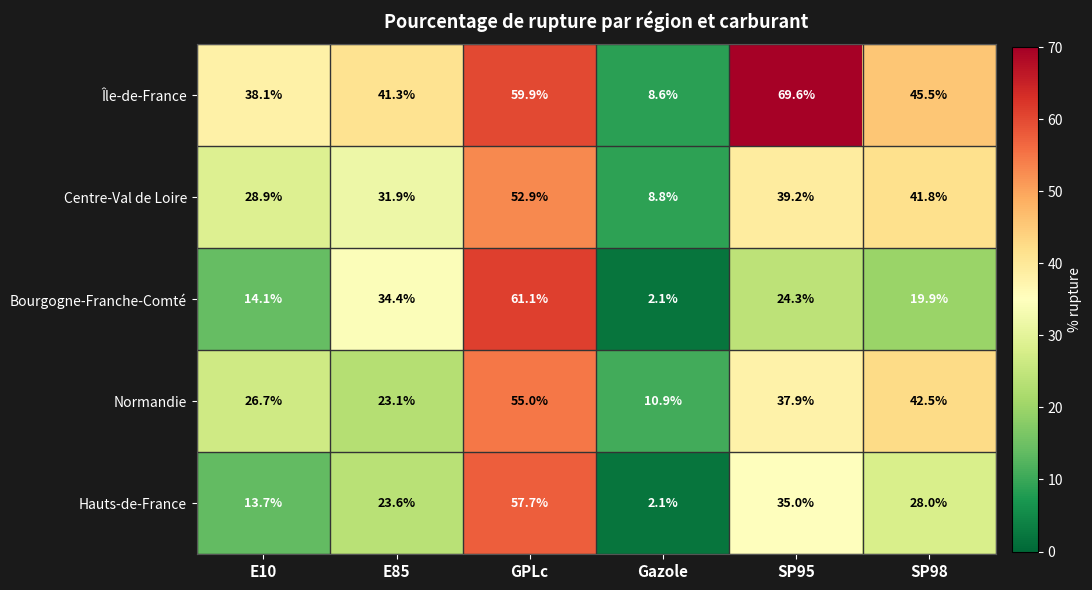

Reading left to right, what are all the values shown in this chart?

Île-de-France: E10=38.1	E85=41.3	GPLc=59.9	Gazole=8.6	SP95=69.6	SP98=45.5
Centre-Val de Loire: E10=28.9	E85=31.9	GPLc=52.9	Gazole=8.8	SP95=39.2	SP98=41.8
Bourgogne-Franche-Comté: E10=14.1	E85=34.4	GPLc=61.1	Gazole=2.1	SP95=24.3	SP98=19.9
Normandie: E10=26.7	E85=23.1	GPLc=55.0	Gazole=10.9	SP95=37.9	SP98=42.5
Hauts-de-France: E10=13.7	E85=23.6	GPLc=57.7	Gazole=2.1	SP95=35.0	SP98=28.0